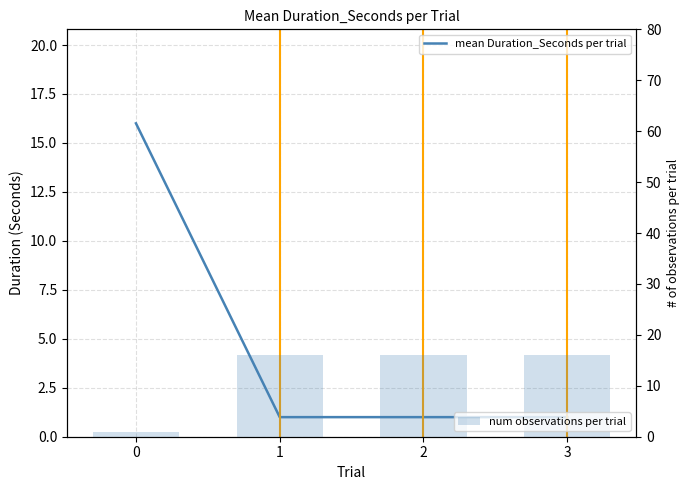

What is the minimum value shown in the chart?

1